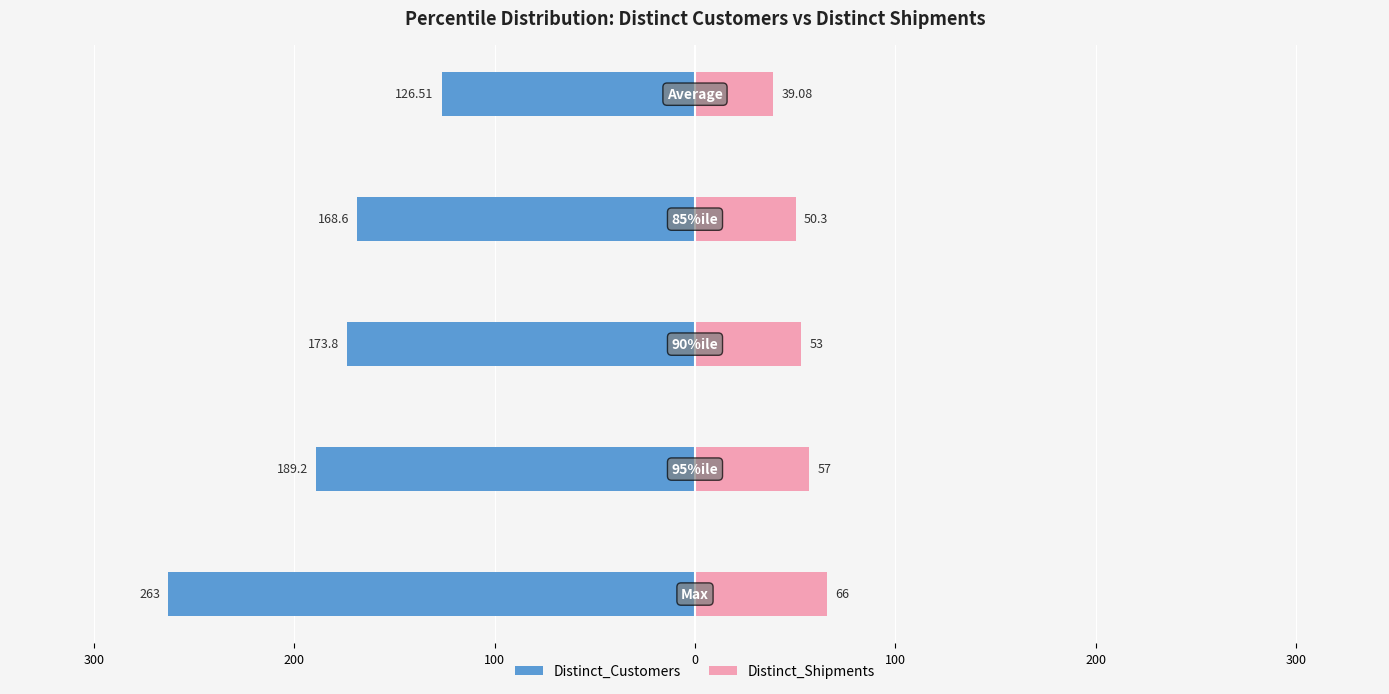

What is the value of the Distinct_Customers bar at the 5th from the left?

-126.5